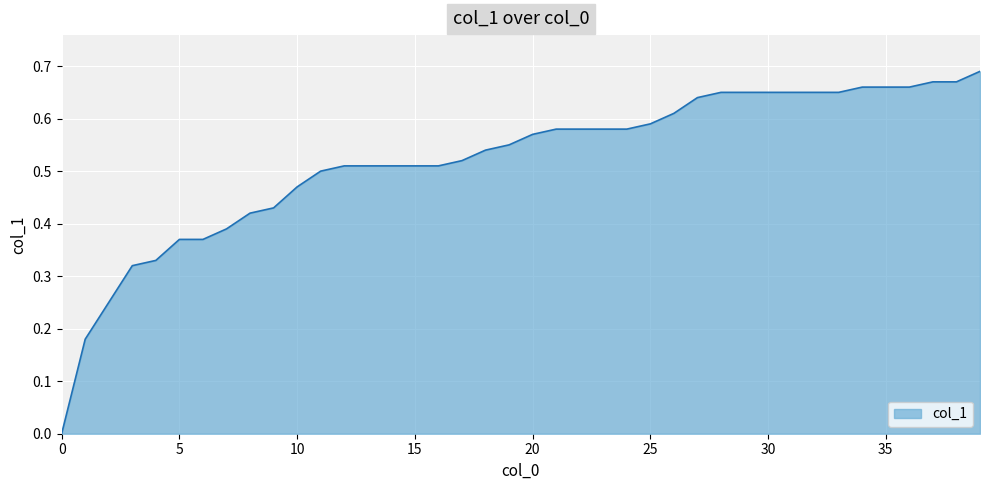

Reading left to right, what are all the values shown in this chart?

0.0	0.2	0.2	0.3	0.3	0.4	0.4	0.4	0.4	0.4	0.5	0.5	0.5	0.5	0.5	0.5	0.5	0.5	0.5	0.6	0.6	0.6	0.6	0.6	0.6	0.6	0.6	0.6	0.7	0.7	0.7	0.7	0.7	0.7	0.7	0.7	0.7	0.7	0.7	0.7